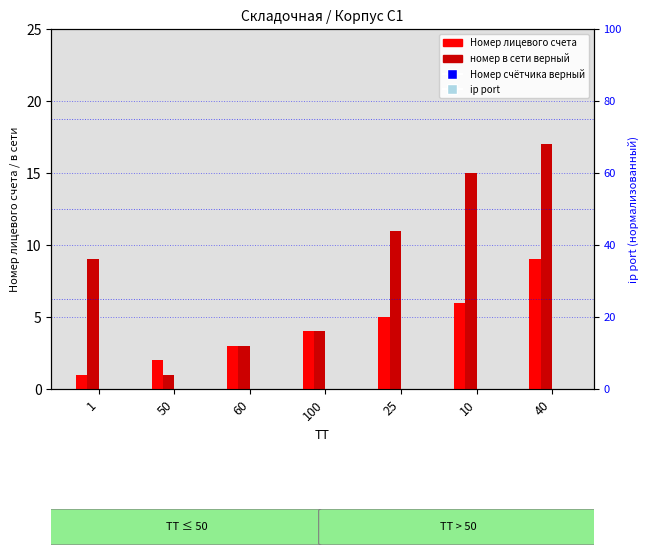

Which series reaches the minimum Y coordinate?

Номер лицевого счета